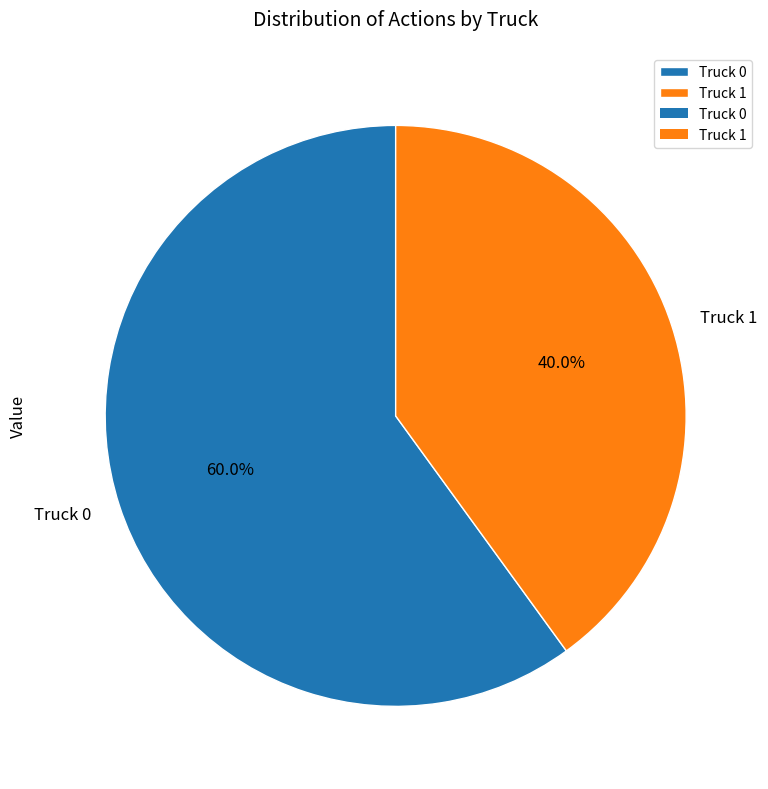

To the nearest percent, what is the difference between the largest and smallest slice percentages?

20%